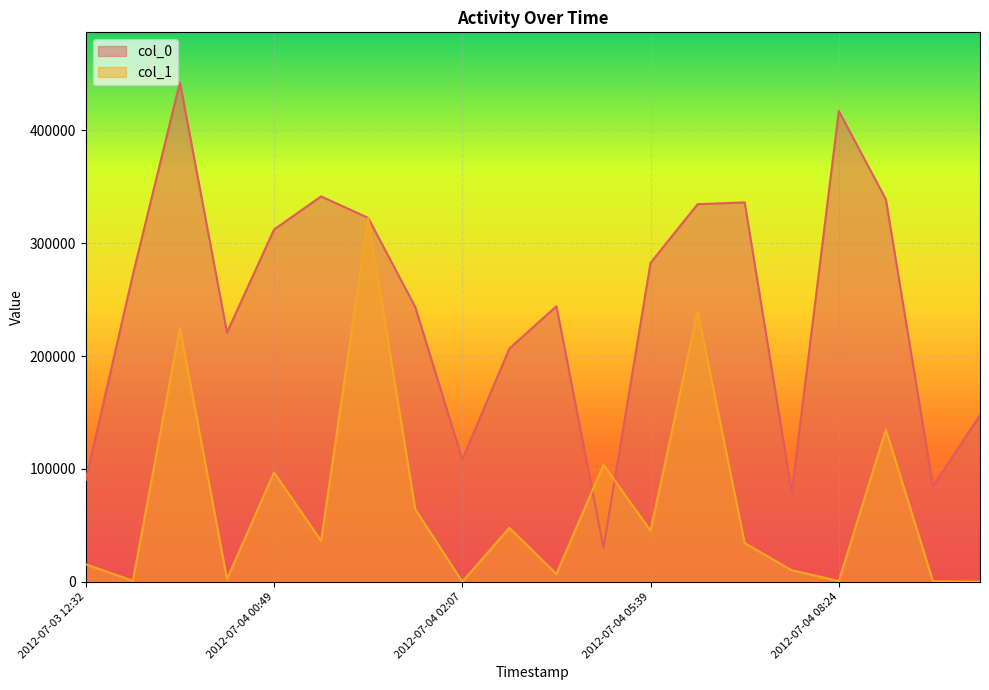

Reading right to left, extract all data points from this chart.

col_0: 147587	84655	338892	417151	79155	336169	334594	282615	30069	244168	206629	108267	243479	322466	341514	312133	220792	442620	271983	90227
col_1: 88	511	134837	677	10214	34268	239782	45150	103824	6958	47756	88	64313	322467	36244	96883	2348	225087	891	15488